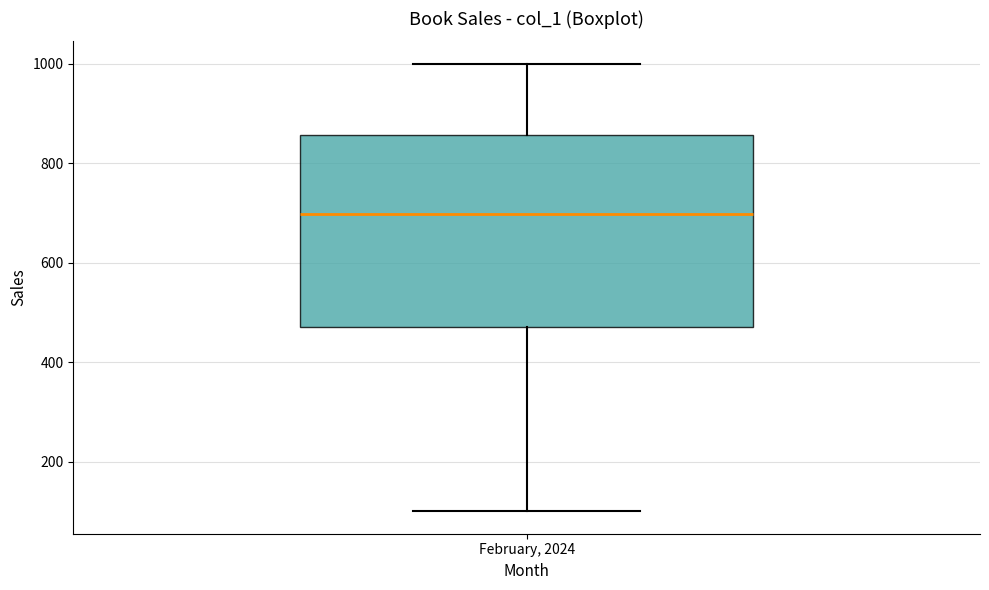

Transcribe this box plot: give where the median line is, the range the box spans, and where the two whiskers end, as read against the y-axis. The values are not printed on the chart, so give them approximately, as read against the axis.

median 700, box 480 to 860, whiskers 100 to 1000